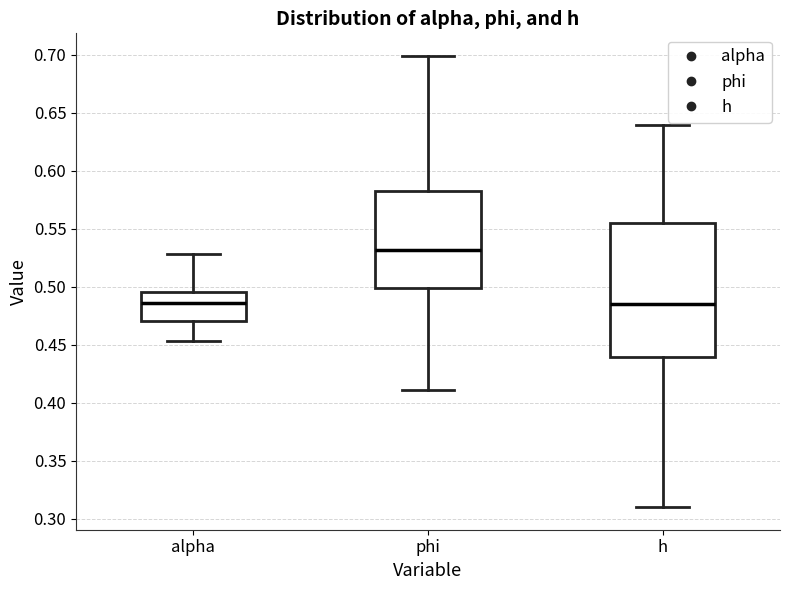

Reading left to right, read every box against the y-axis: the position of its median line, the range the box covers, and the ends of its whiskers. The values are not printed on the chart, so give them approximately, as read against the axis.

alpha: median 0.485, box 0.470 to 0.495, whiskers 0.455 to 0.530
phi: median 0.530, box 0.500 to 0.585, whiskers 0.410 to 0.700
h: median 0.485, box 0.440 to 0.555, whiskers 0.310 to 0.640